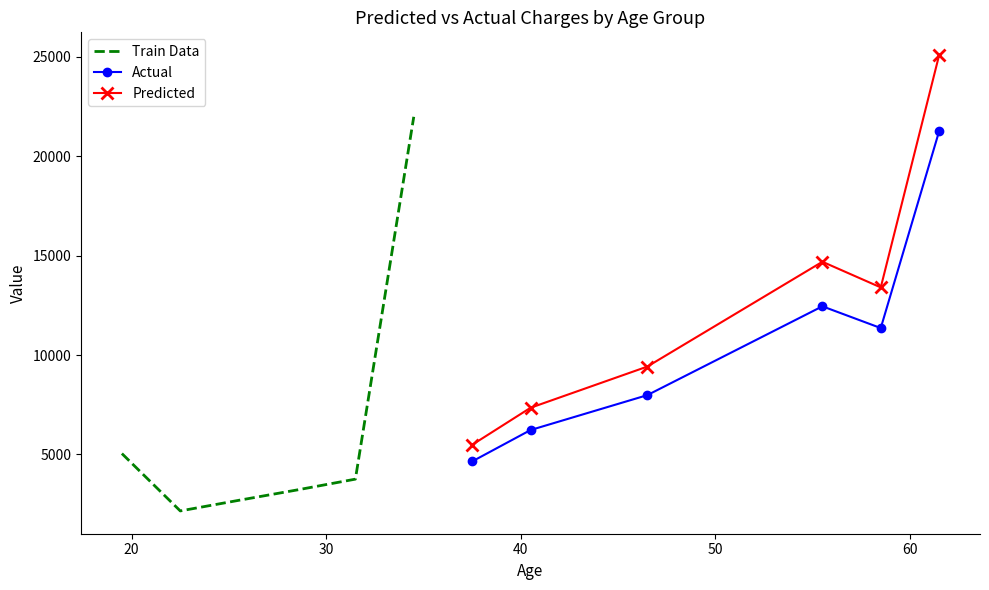

Which series has the widest spread of values?

Train Data